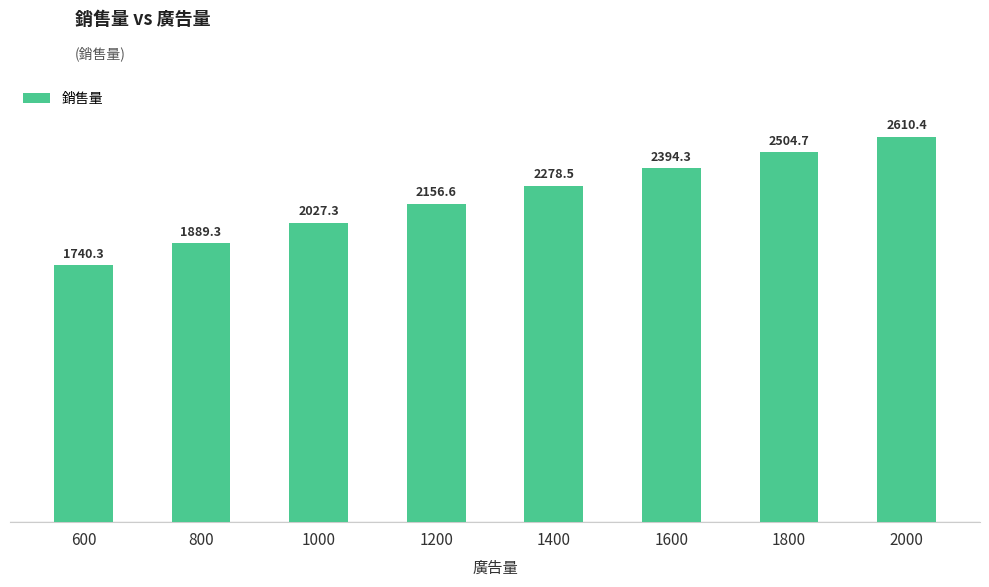

Reading left to right, transcribe all the data shown in this chart.

1740.3	1889.3	2027.3	2156.6	2278.5	2394.3	2504.7	2610.4